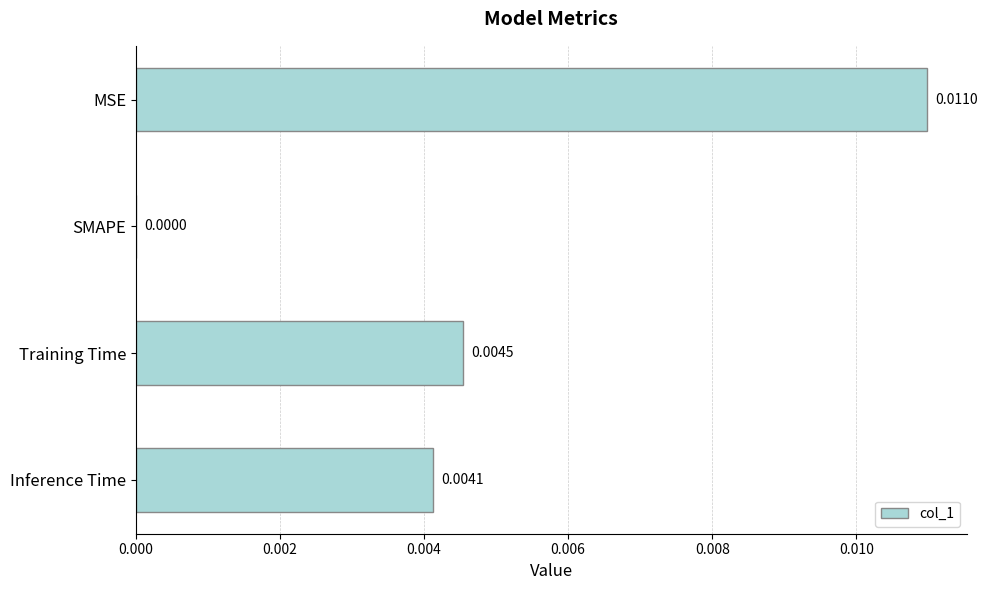

Which category has the highest value across all series?

MSE